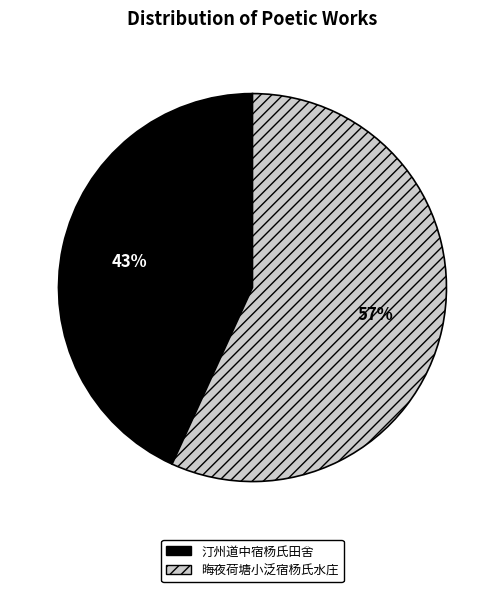

Is the sum of 汀州道中宿杨氏田舍 and 晦夜荷塘小泛宿杨氏水庄 greater than half?

Yes